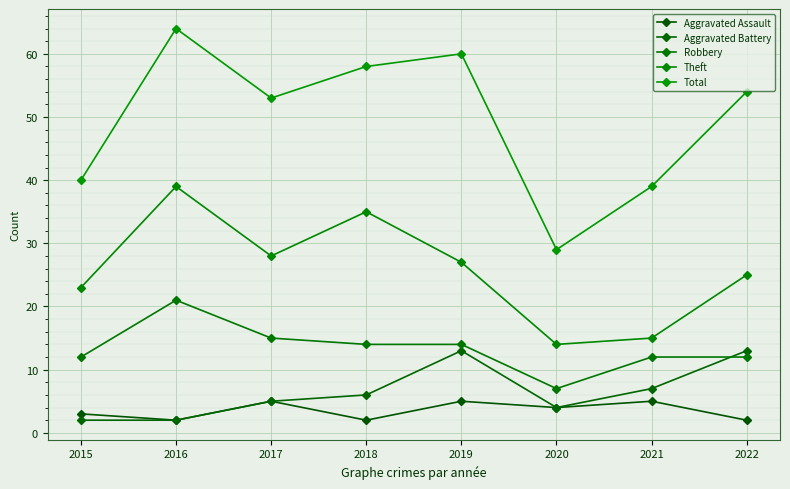

Between 2019 and 2020, which is larger?

2019